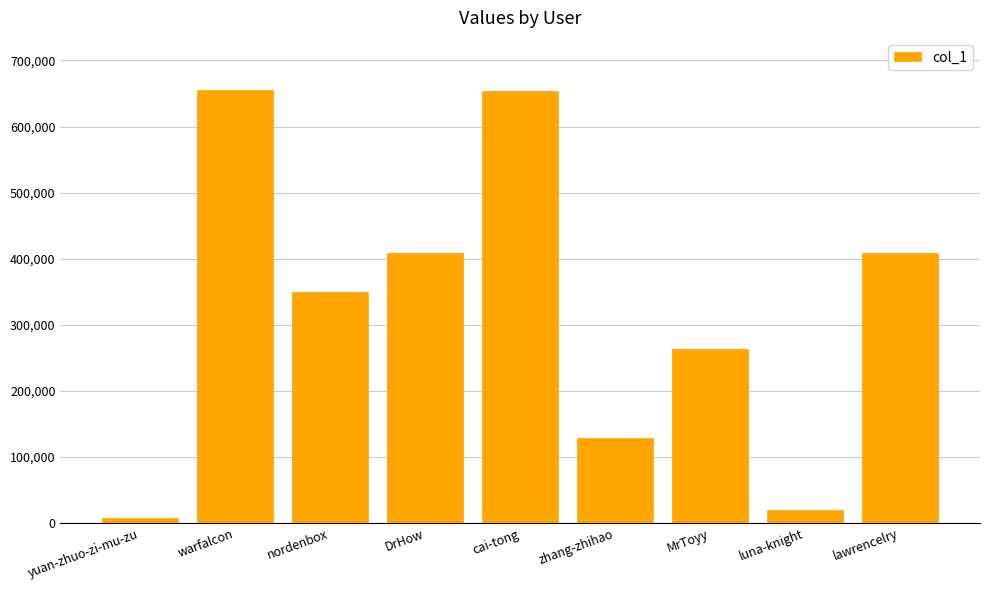

True or false: the data shows 408453 at DrHow.

True